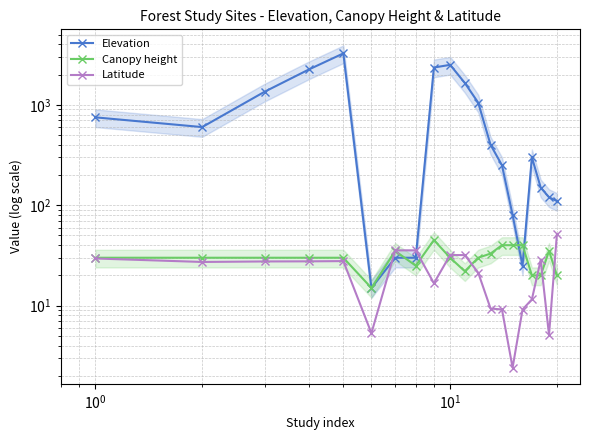

True or false: Latitude has a value of 60.0 at 6.

False